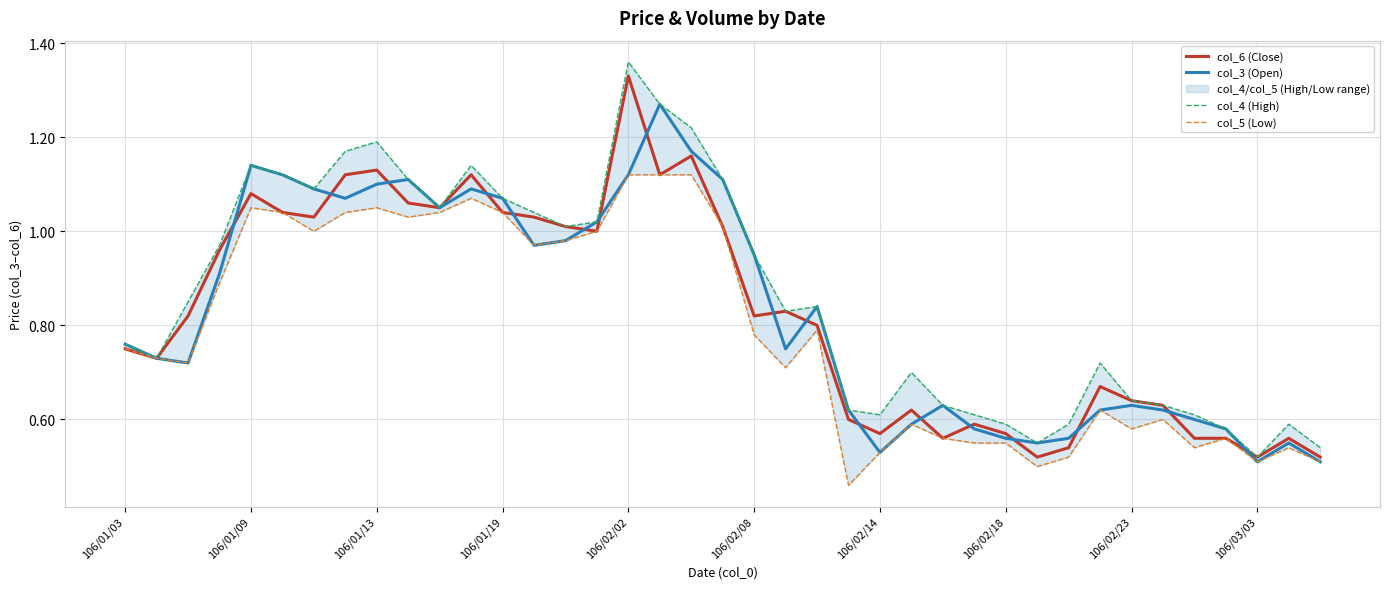

What is the lowest value of the col_4 (High) series?

0.5